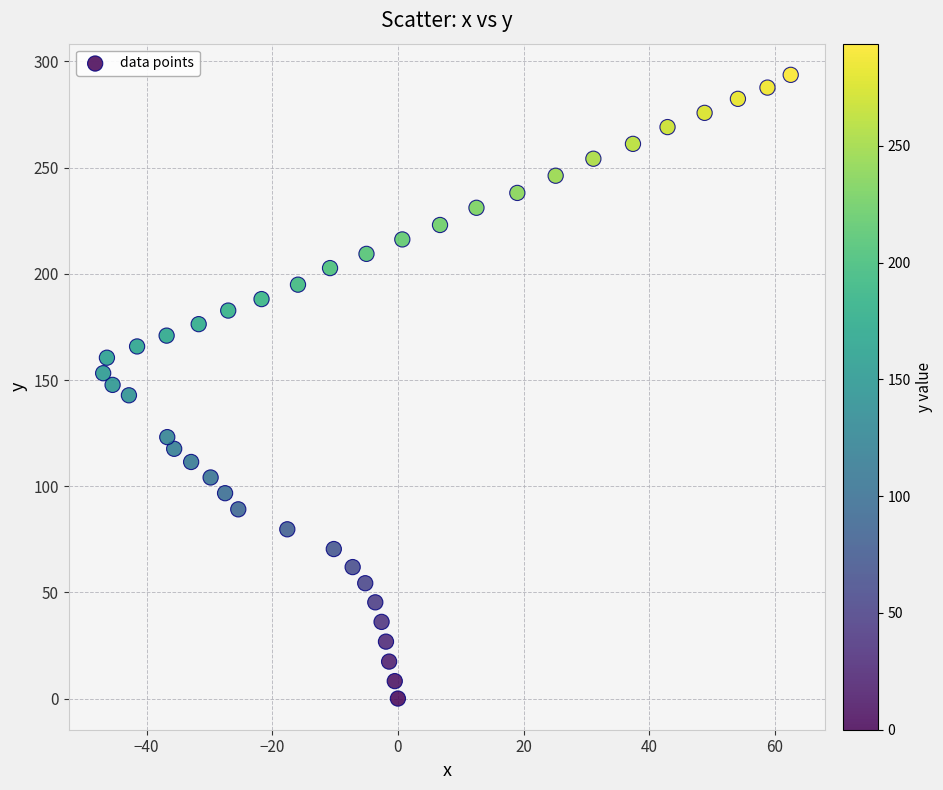

What is the range of X values (max minus min)?

109.4